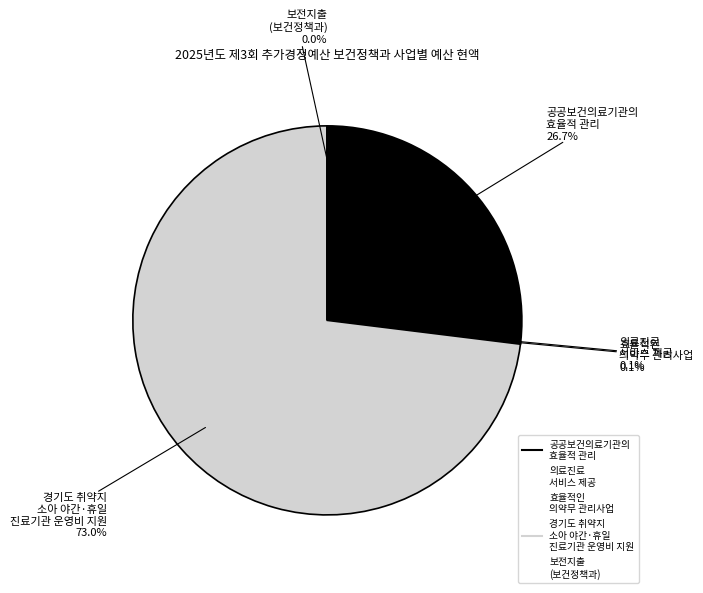

To the nearest percent, what is the difference between the largest and smallest slice percentages?

73%